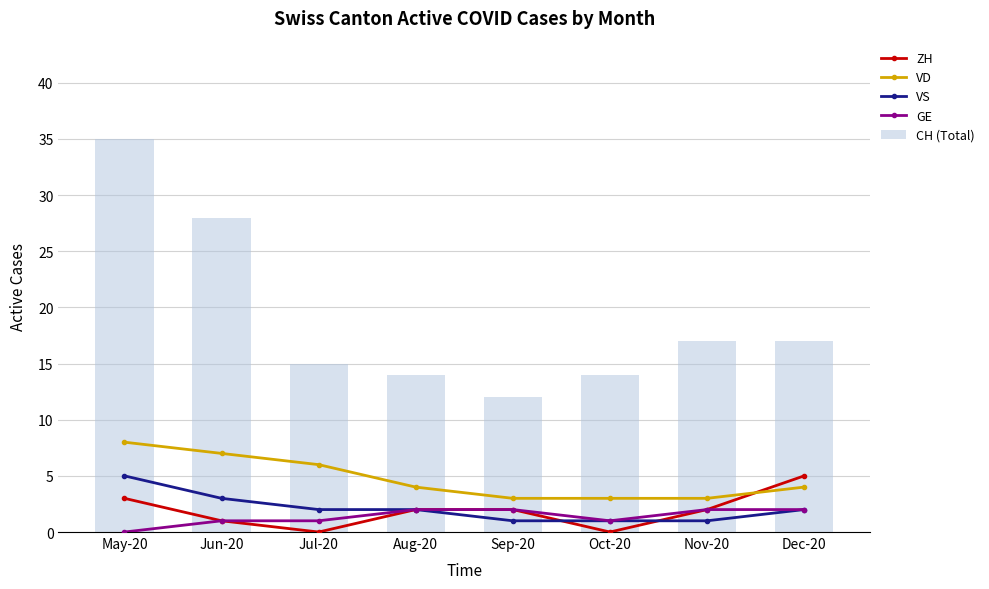

What is the greatest value displayed?

35